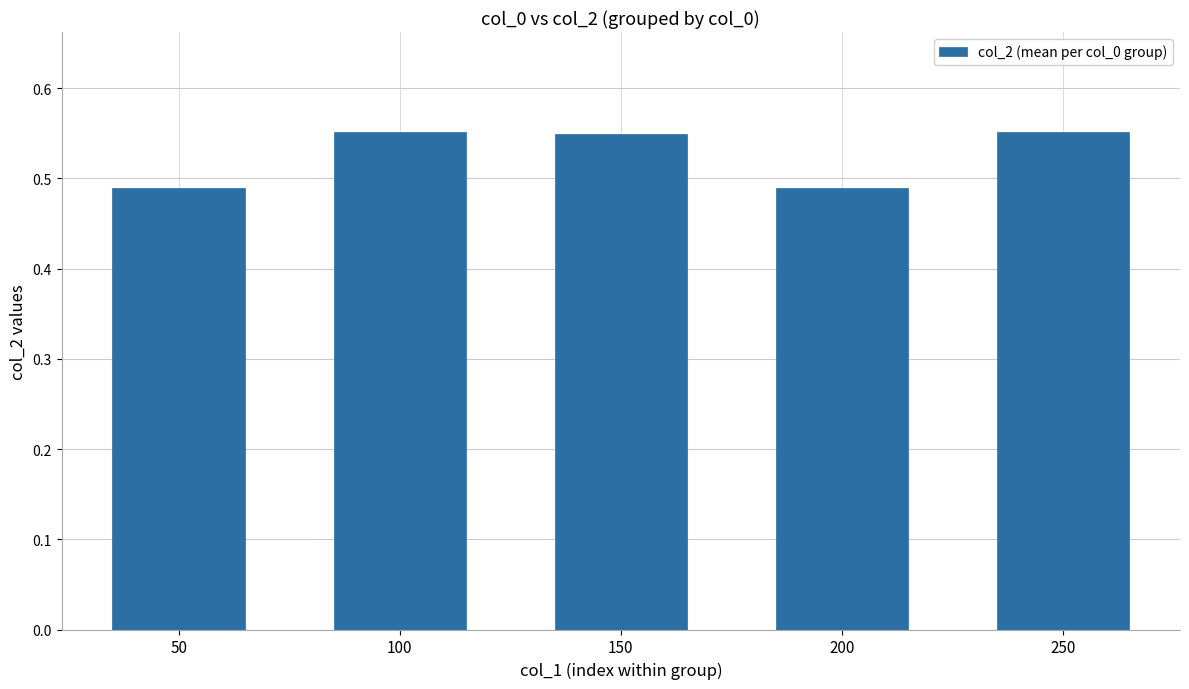

What is the sum of the values at 250 and 100?

1.1